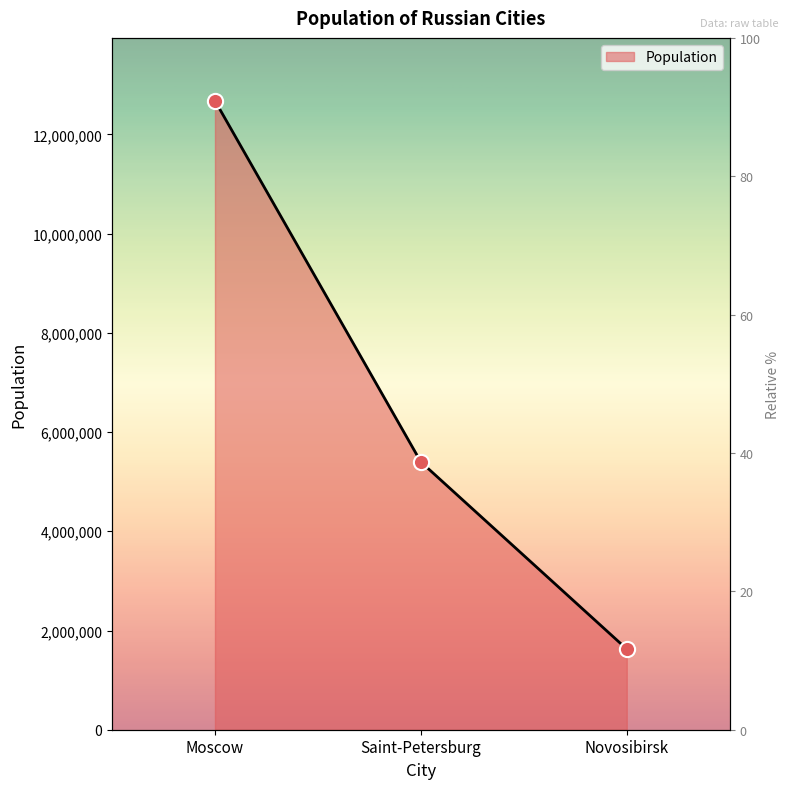

What is the change in value from Moscow to Saint-Petersburg?

-7280015